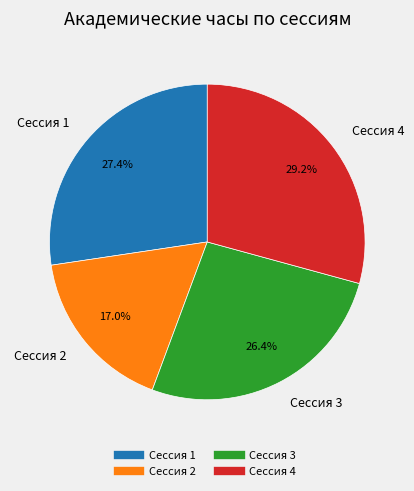

What percentage do Сессия 2 and Сессия 3 together represent?

43.4%